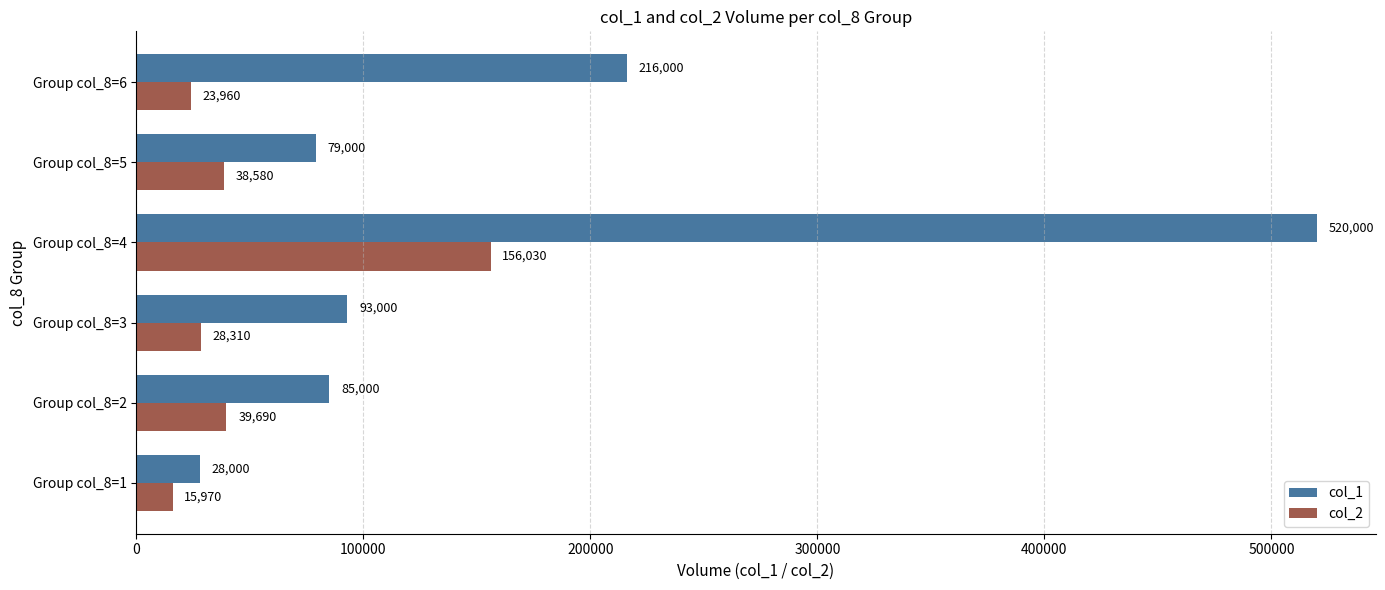

What is the difference between the col_1 values at Group col_8=2 and Group col_8=3?

8000